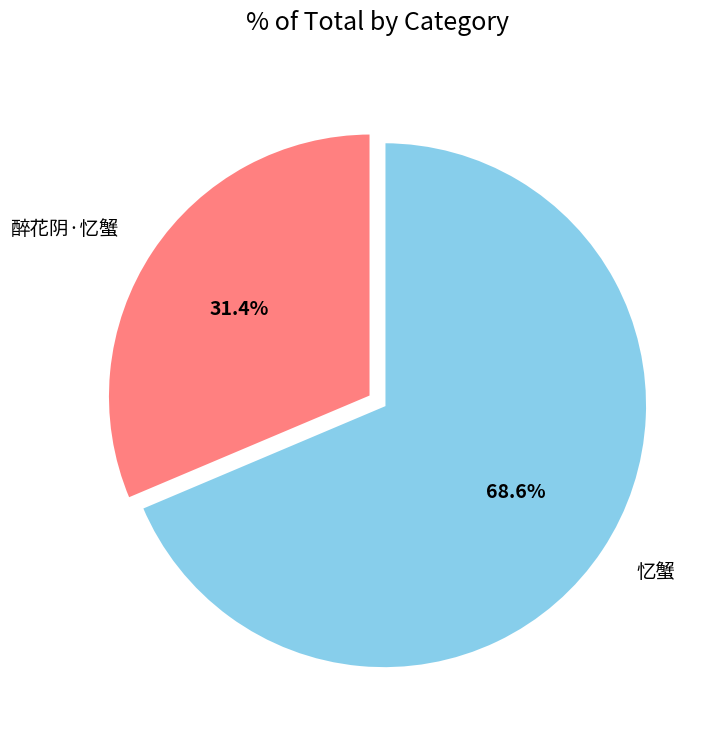

Rank the categories by value from lowest to highest.

醉花阴·忆蟹, 忆蟹